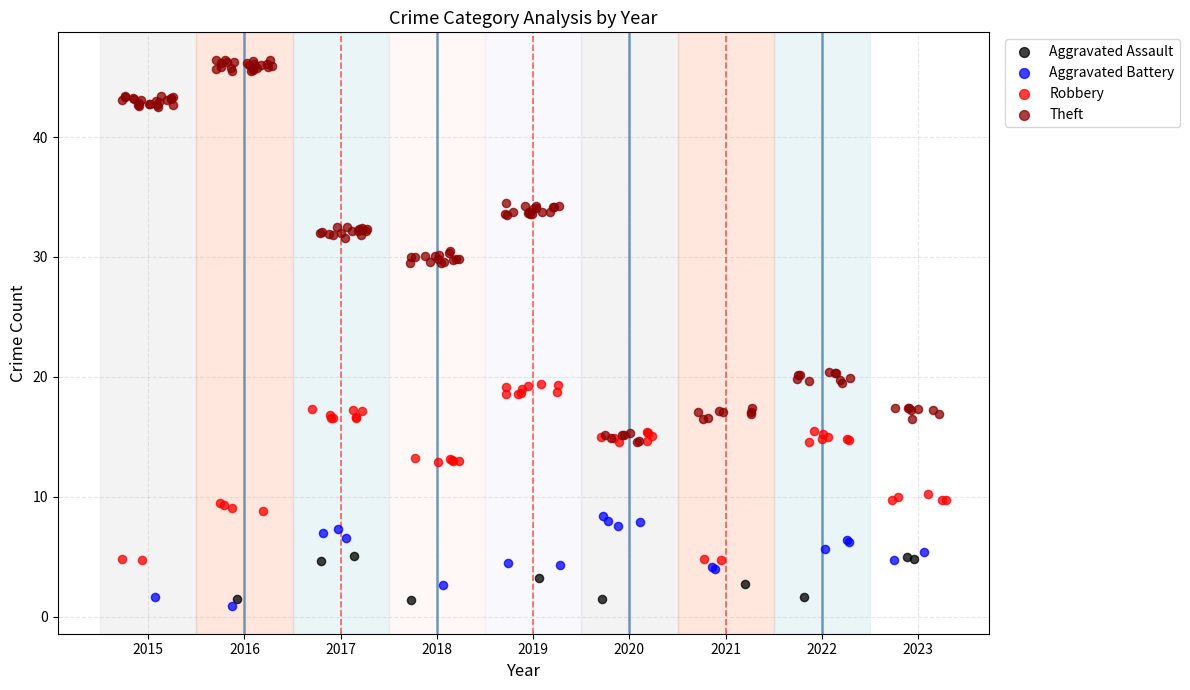

Which series reaches the maximum Y coordinate?

Theft